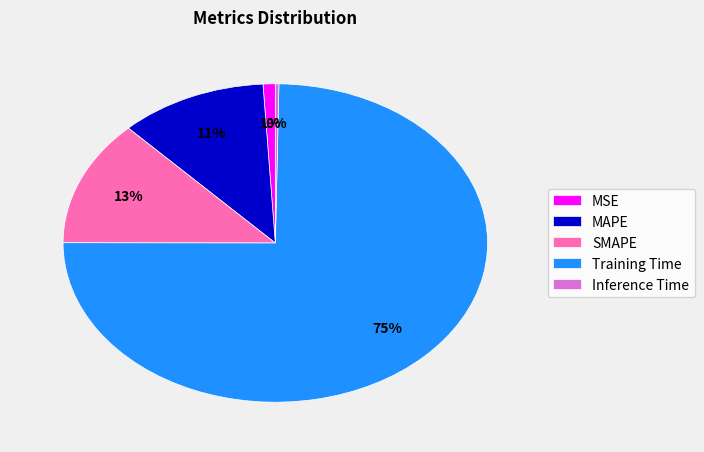

True or false: MSE accounts for 1% of the total.

True